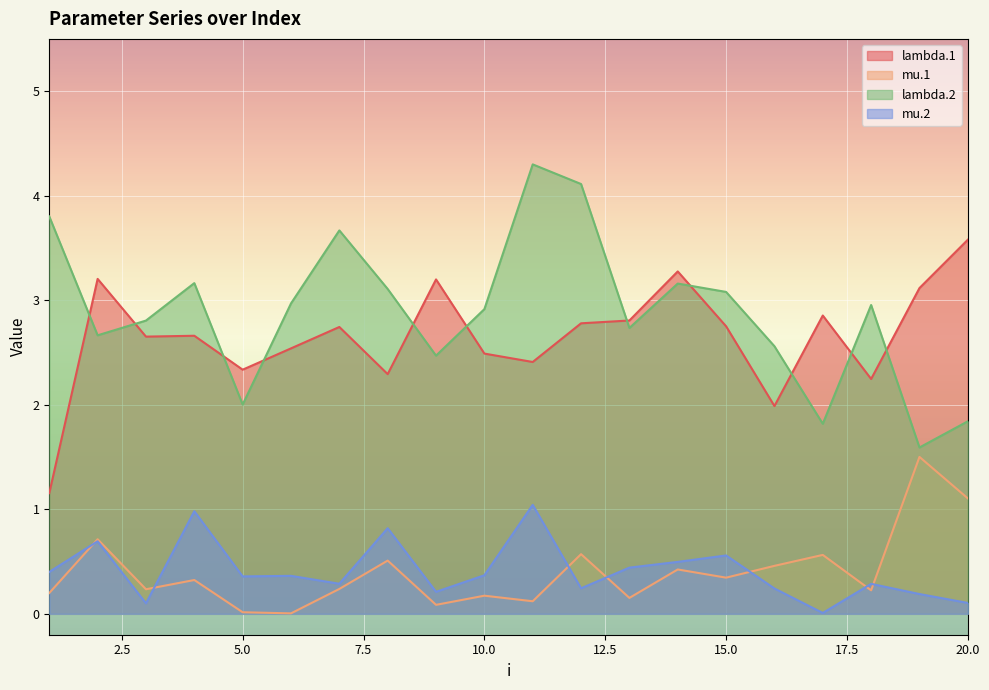

Which category has the lowest value in the lambda.1 series?

1